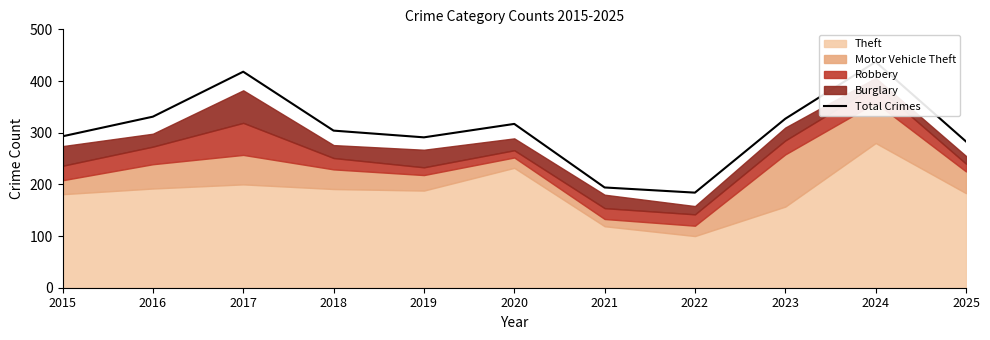

Reading left to right, what are all the values shown in this chart?

2015=293	2016=331	2017=418	2018=304	2019=291	2020=317	2021=194	2022=184	2023=327	2024=437	2025=283